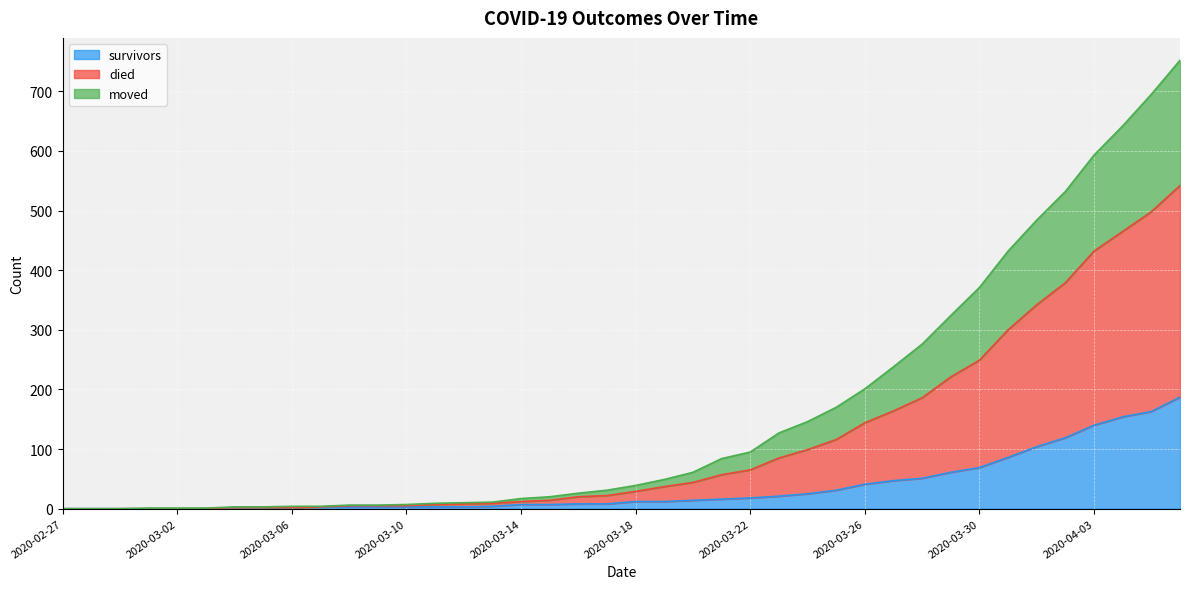

What is the difference between the highest and lowest values at 2020-04-06?

565